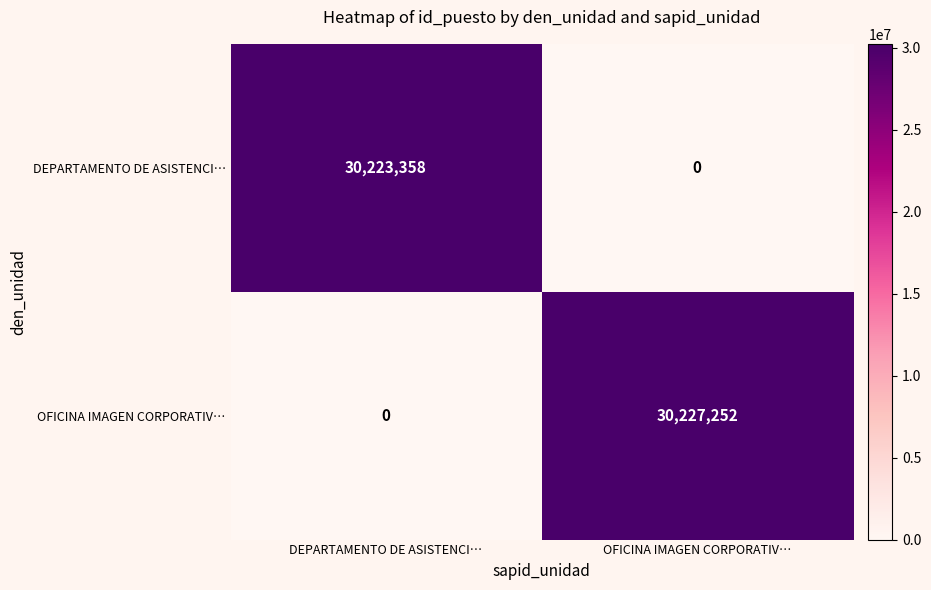

Between DEPARTAMENTO DE ASISTENCI… and OFICINA IMAGEN CORPORATIV…, which series saw the biggest shift?

OFICINA IMAGEN CORPORATIV…